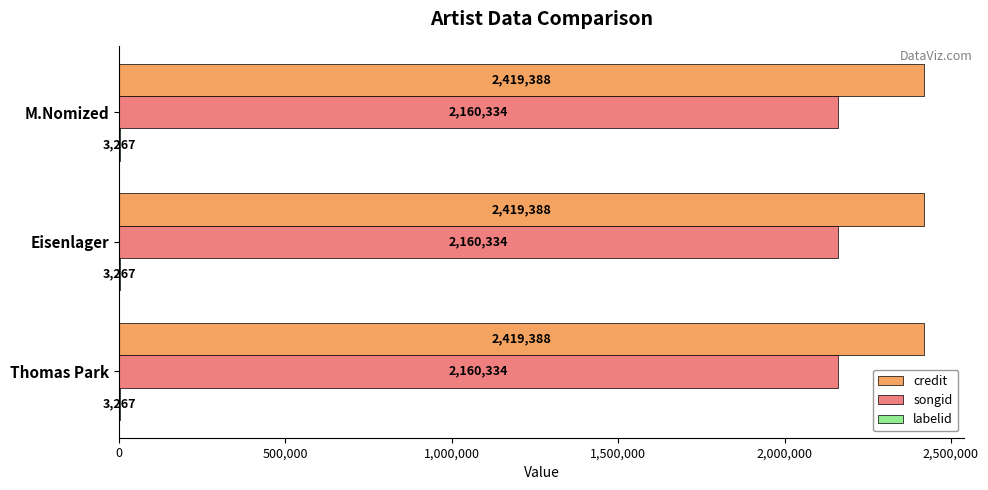

What is the sum of all credit values?

7258164